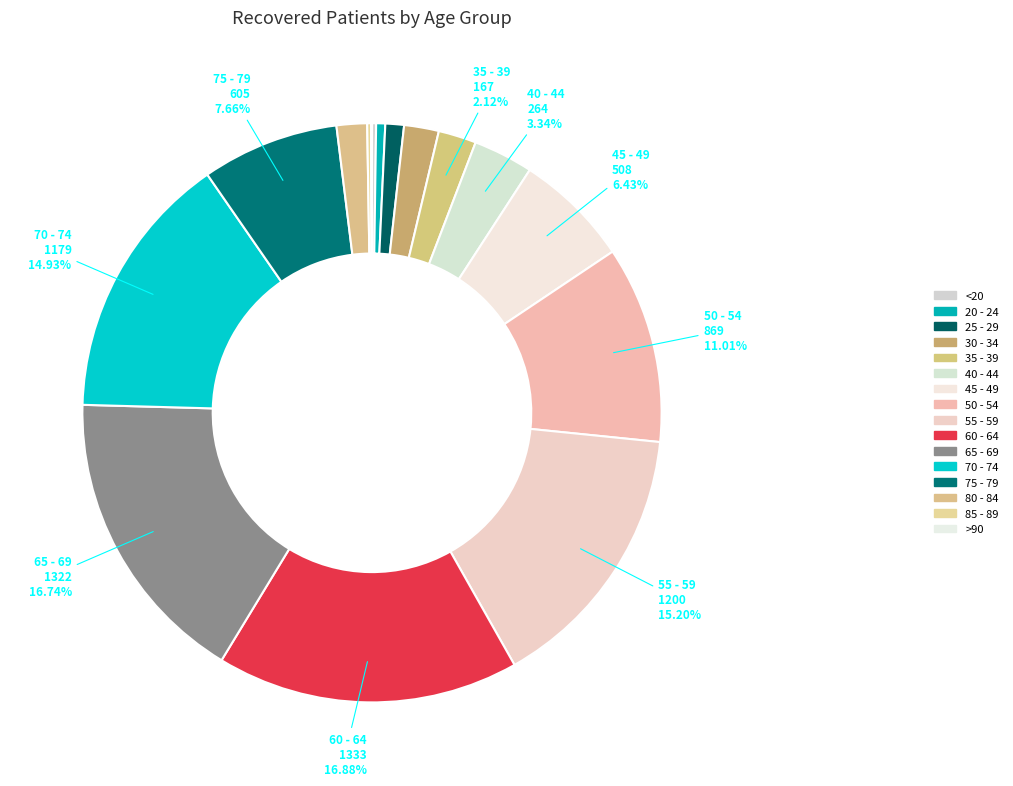

The 35 - 39 slice represents 1% of the pie. True or false?

False